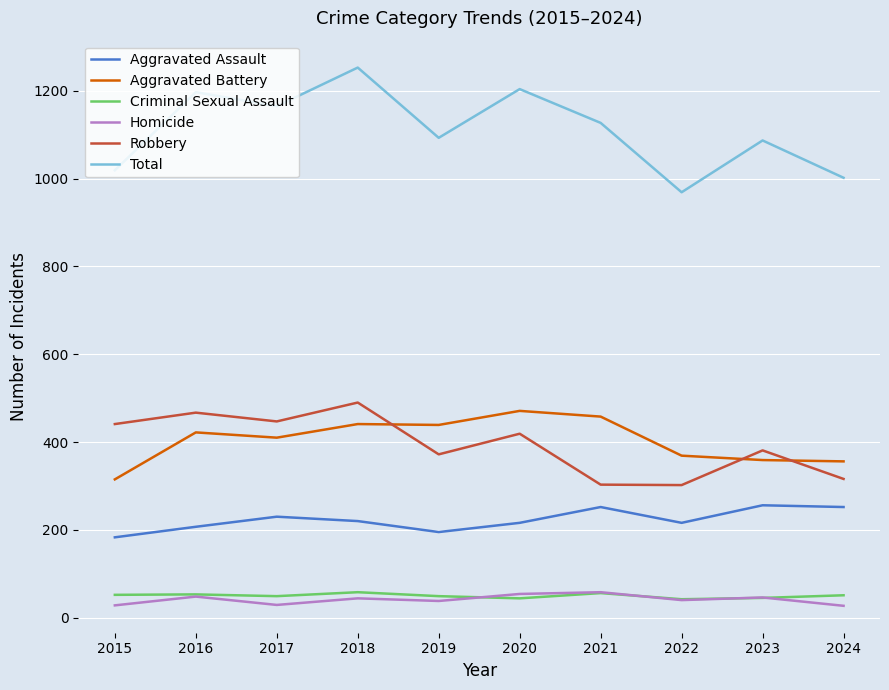

What is the total value across all series at 2015?

2038